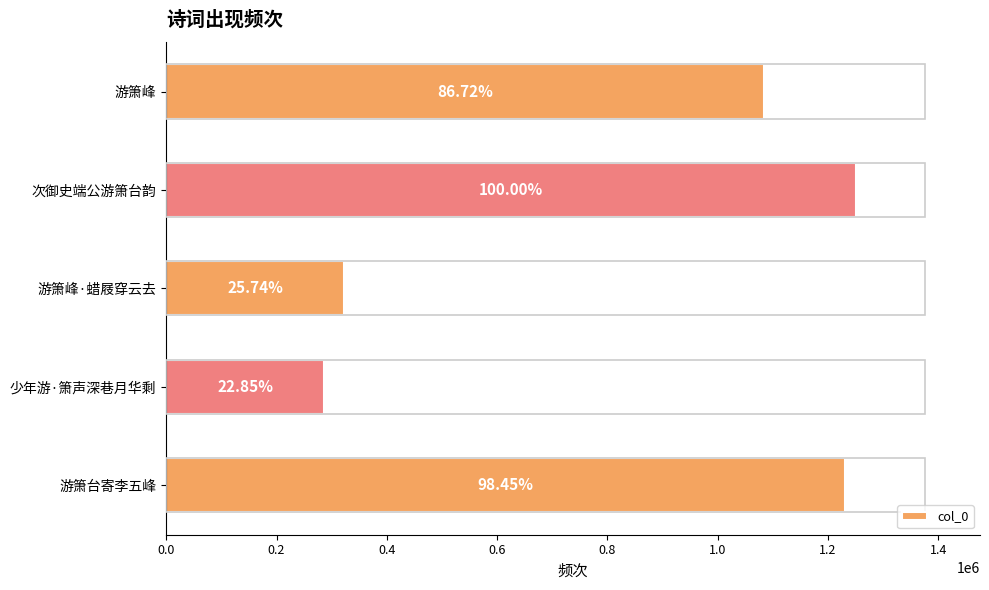

Does the chart contain any negative values?

No